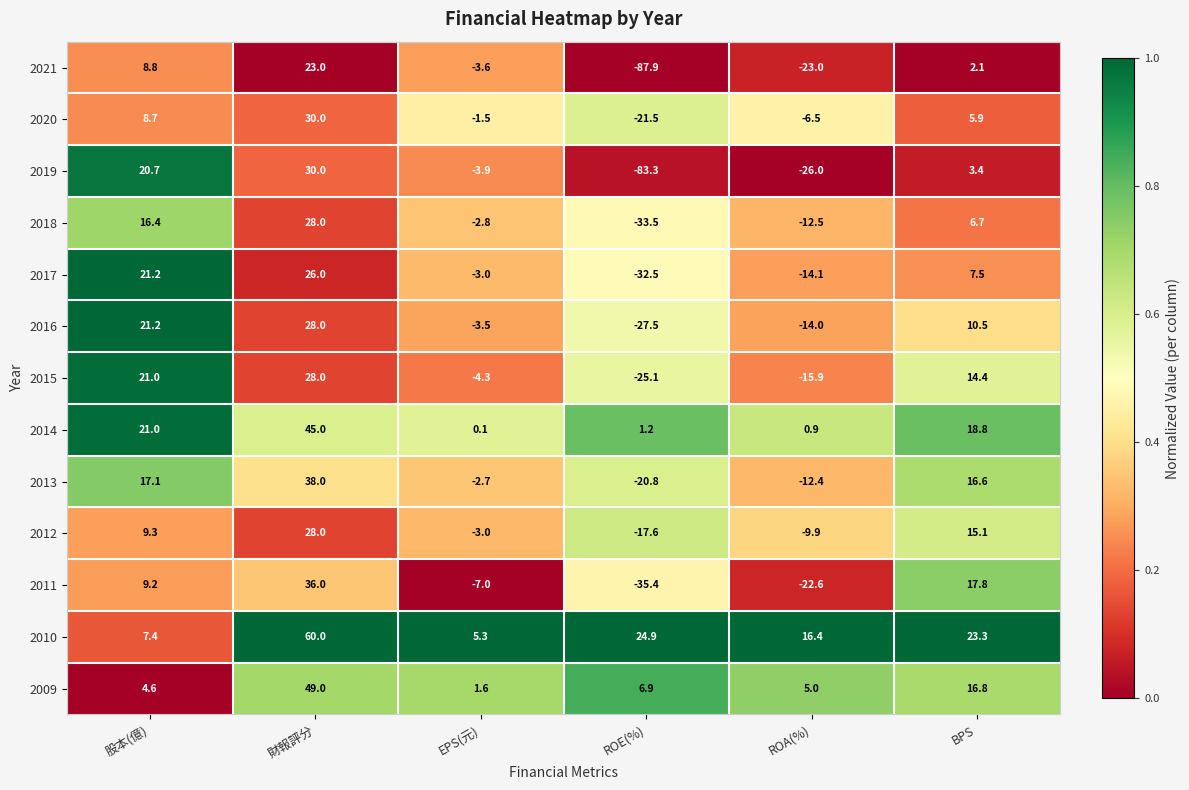

What is the sum of all 2015 values?

18.1